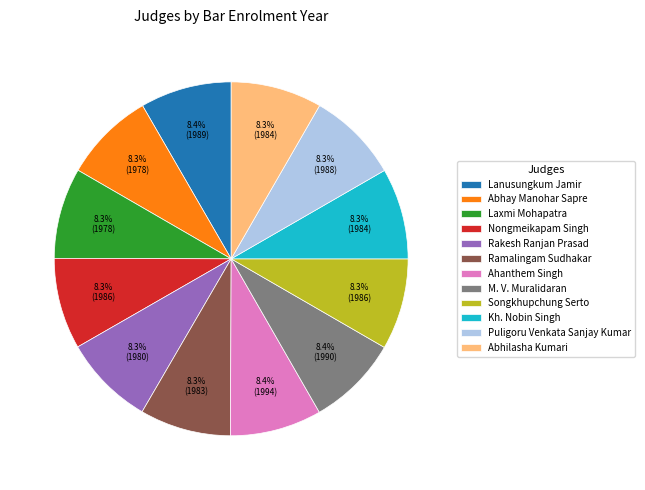

What percentage is NOT represented by Ramalingam Sudhakar?

91.7%